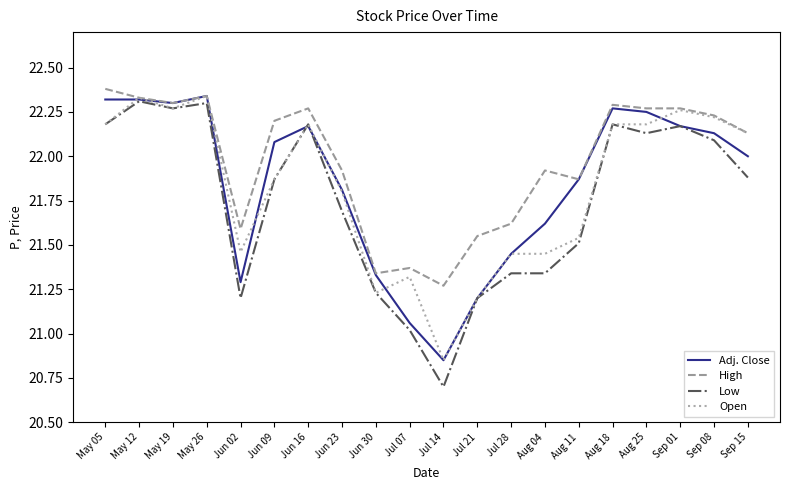

Which series has the largest total across all categories?

High